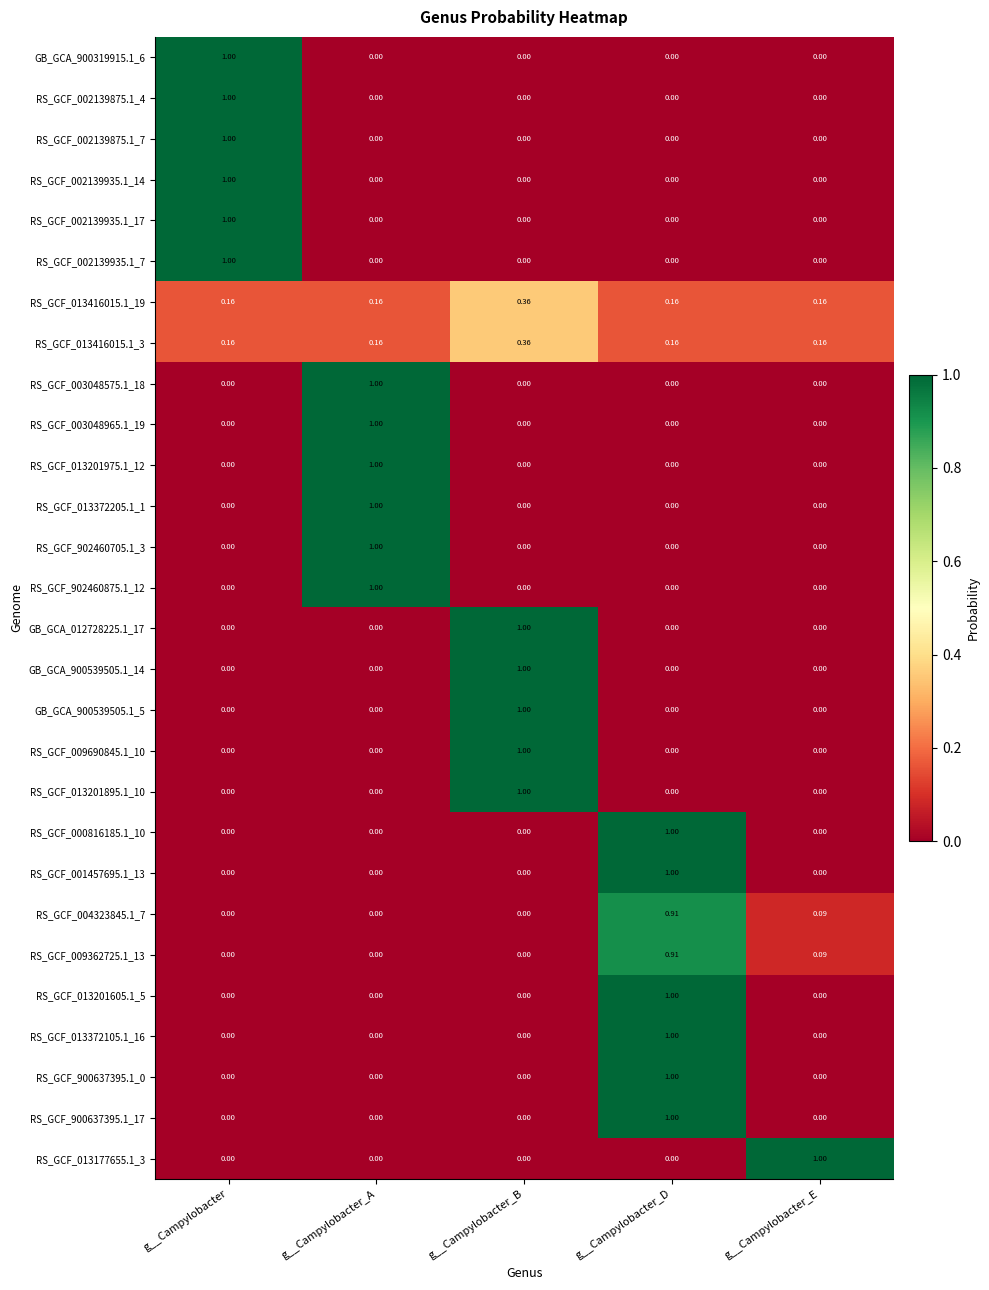

Which category has the highest value in the RS_GCF_004323845.1_7 series?

g__Campylobacter_D